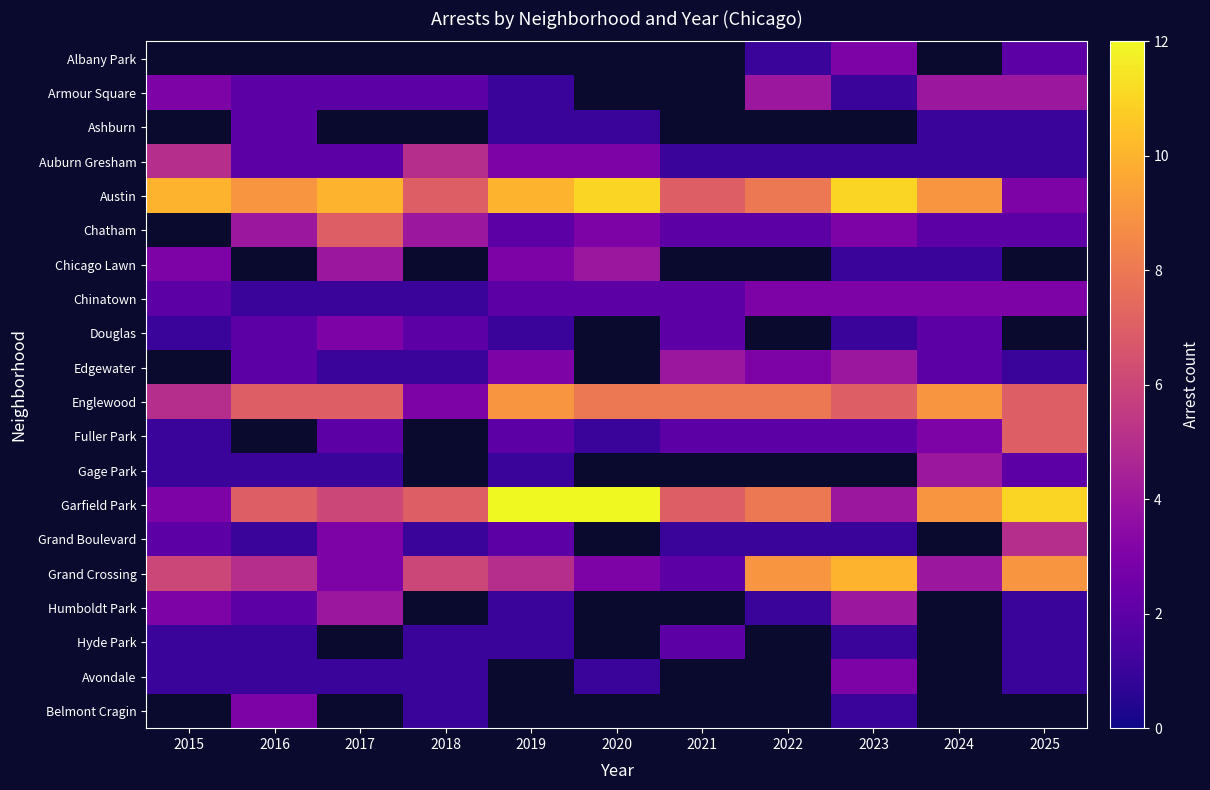

Which series has the widest spread of values?

Garfield Park